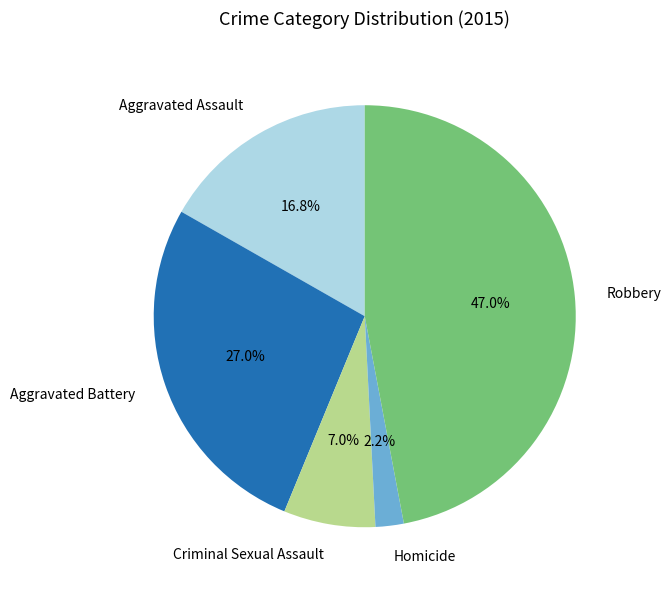

Rank the categories by value from highest to lowest.

Robbery, Aggravated Battery, Aggravated Assault, Criminal Sexual Assault, Homicide